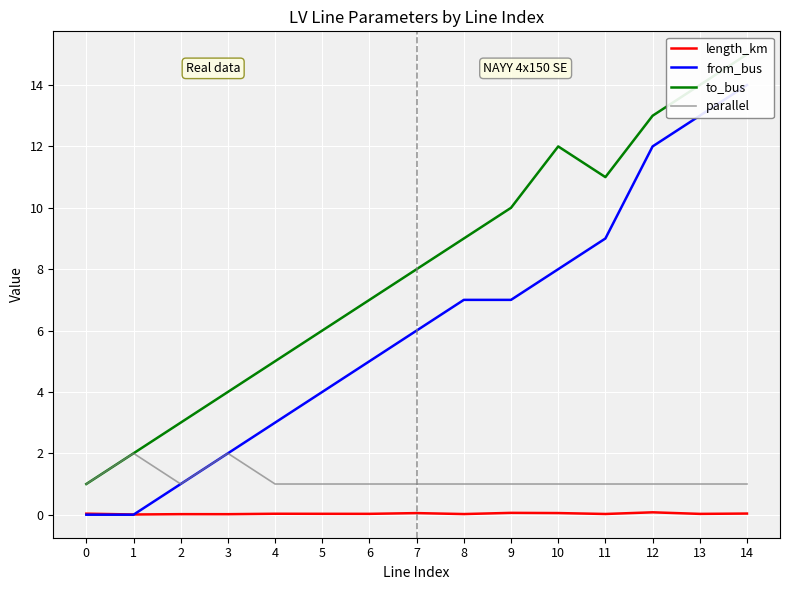

What value does the to_bus series have at 4?

5.0